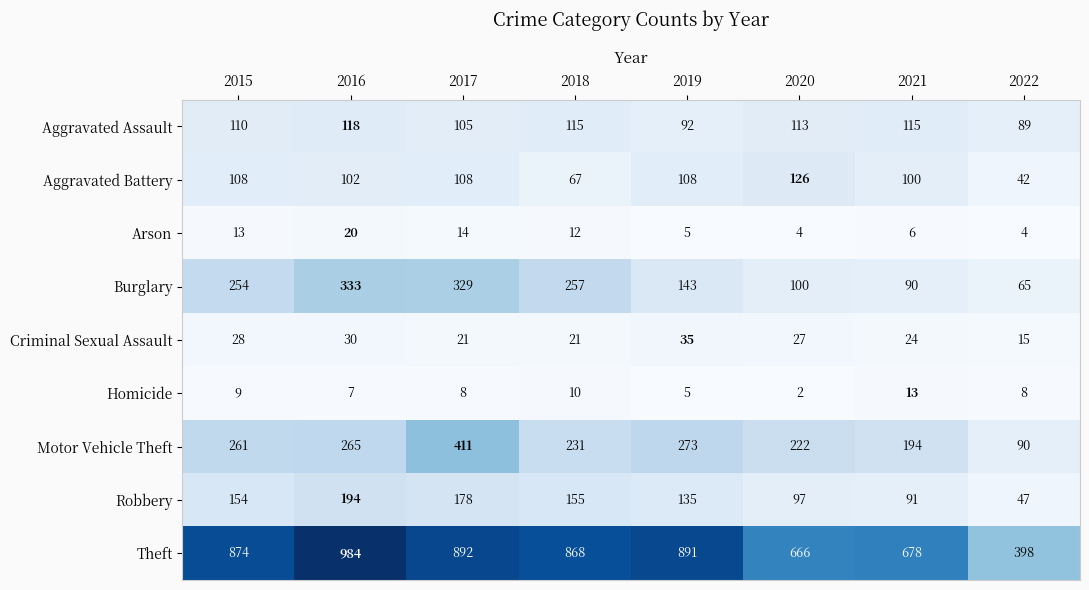

The value of Aggravated Assault at 2018 is 203. True or false?

False